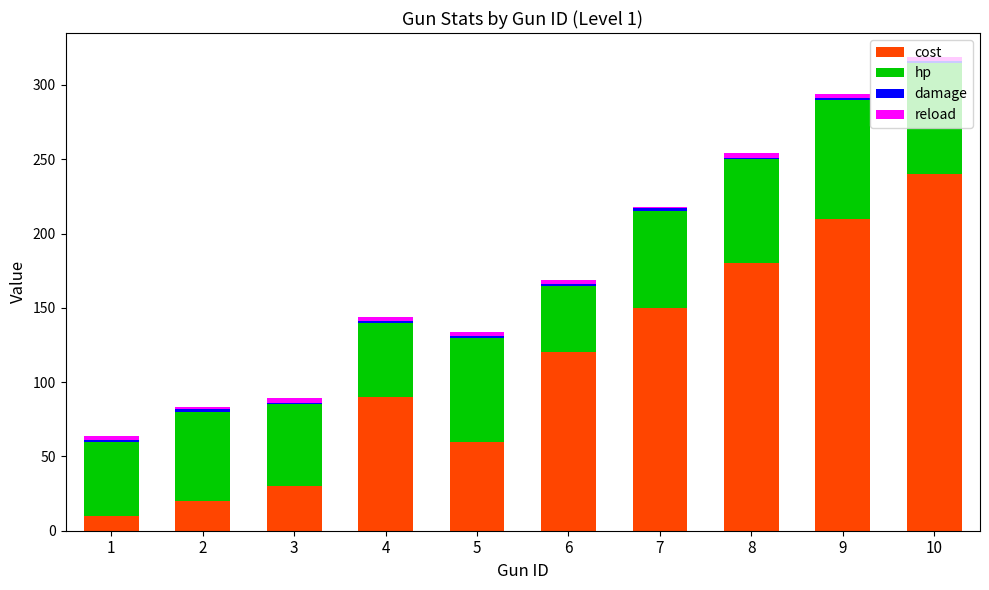

What is the maximum value for cost?

240